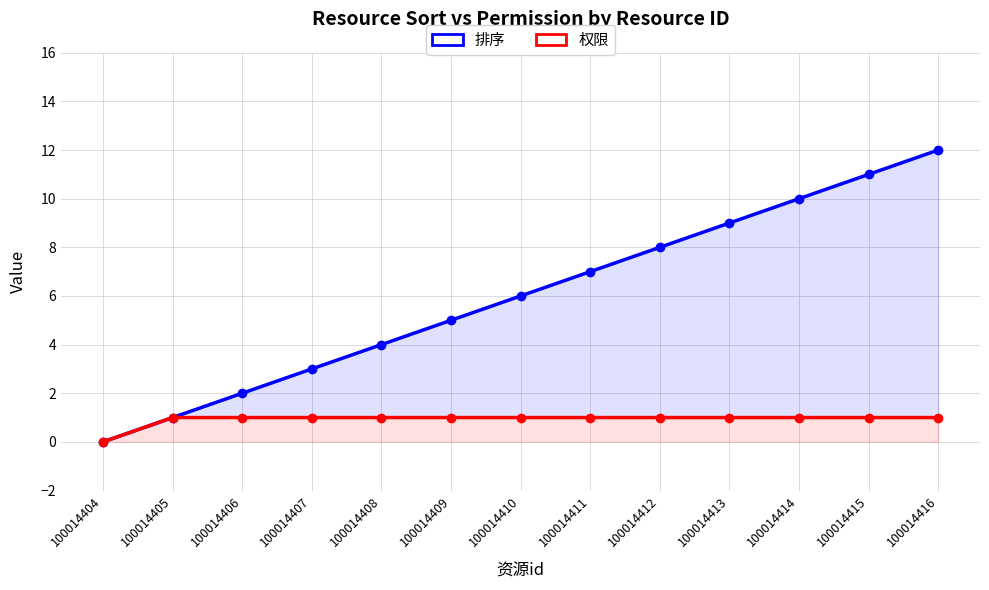

Reading left to right, transcribe all the data shown in this chart.

排序: 0	1	2	3	4	5	6	7	8	9	10	11	12
权限: 0	1	1	1	1	1	1	1	1	1	1	1	1